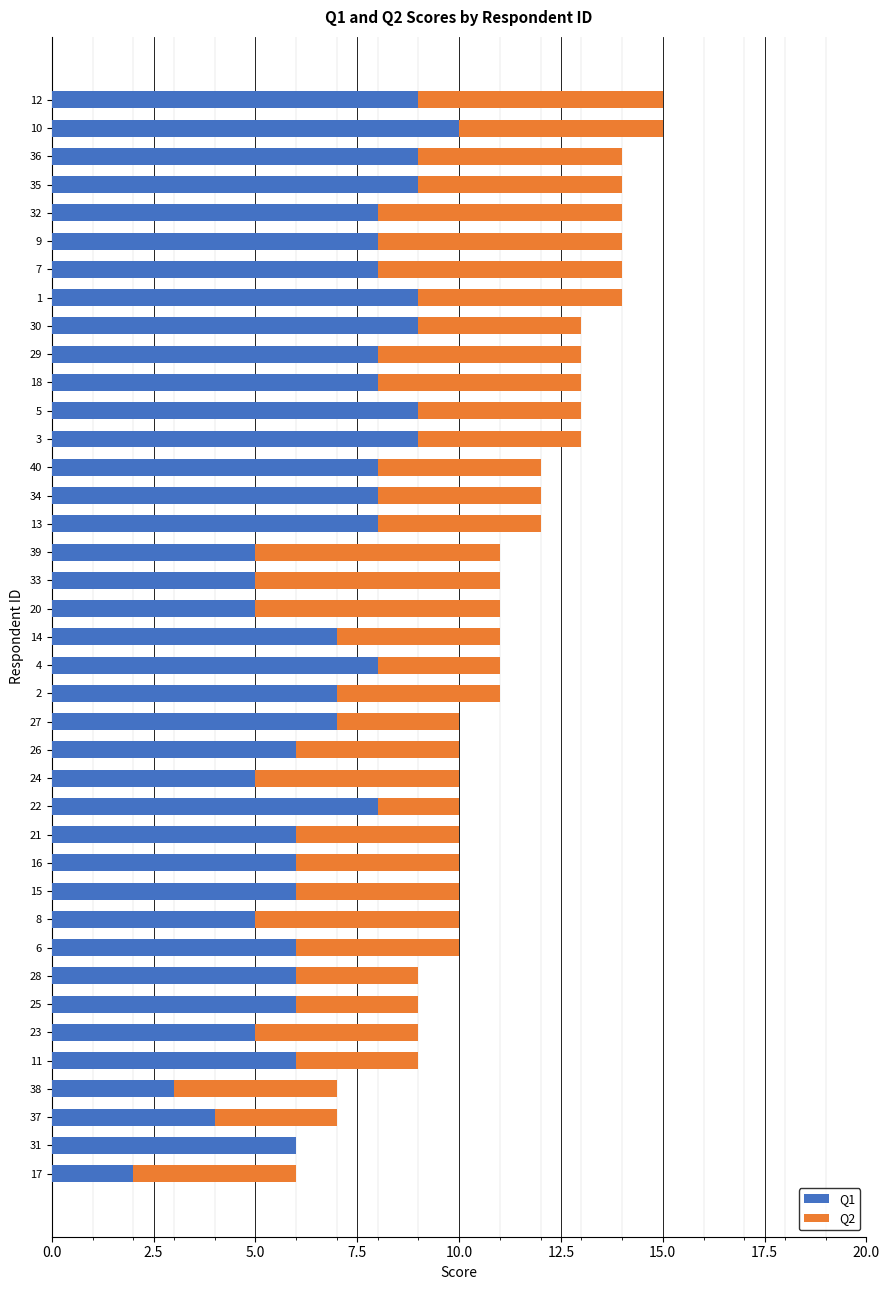

What is the sum of the Q1 values at 28 and 36?

15